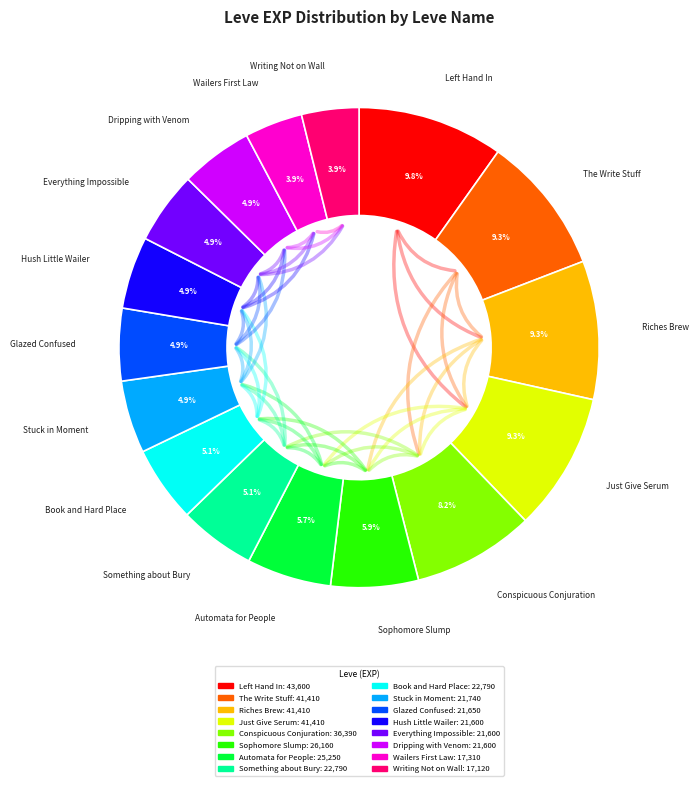

Combined, what portion of the pie is Just Give Serum and Glazed Confused?

14.2%